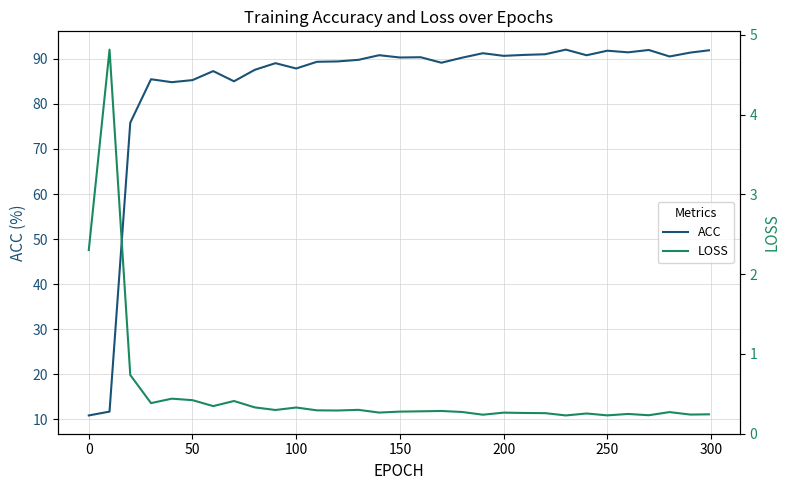

What is the sum of all ACC values?

2606.1